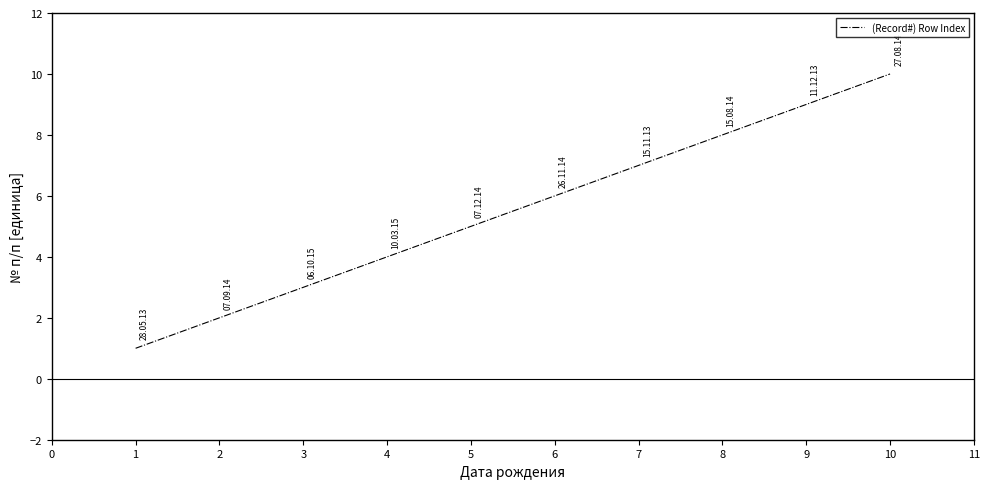

What is the change in value from 4 to 8?

+4